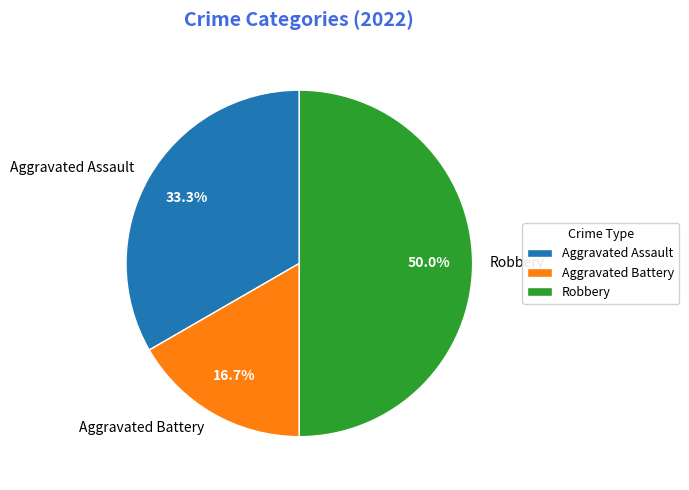

Count the number of slices in the pie.

3